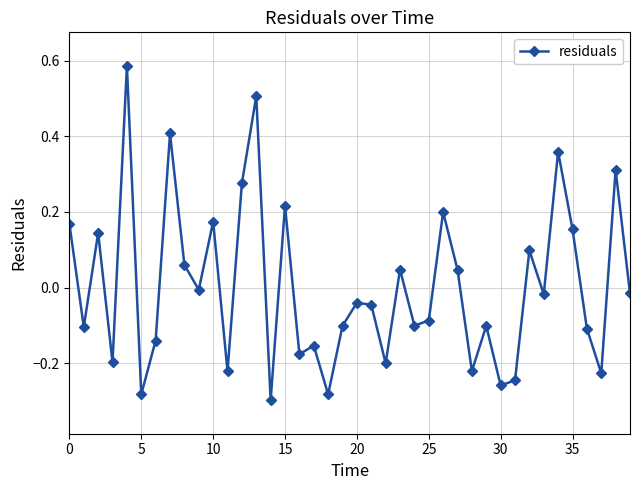

How many interior local valleys (lower than both neighbors) does the data have?

14